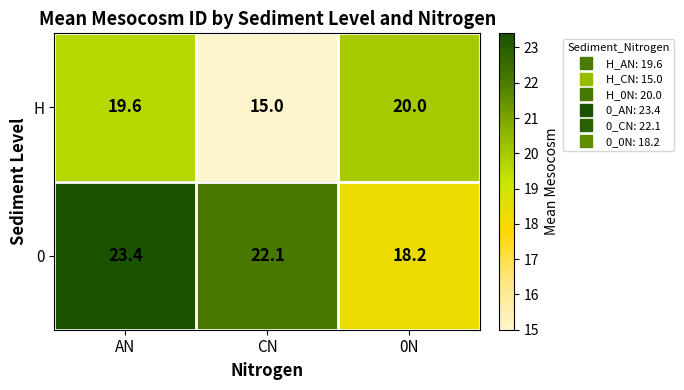

Rank the series at CN from lowest to highest value.

H, 0